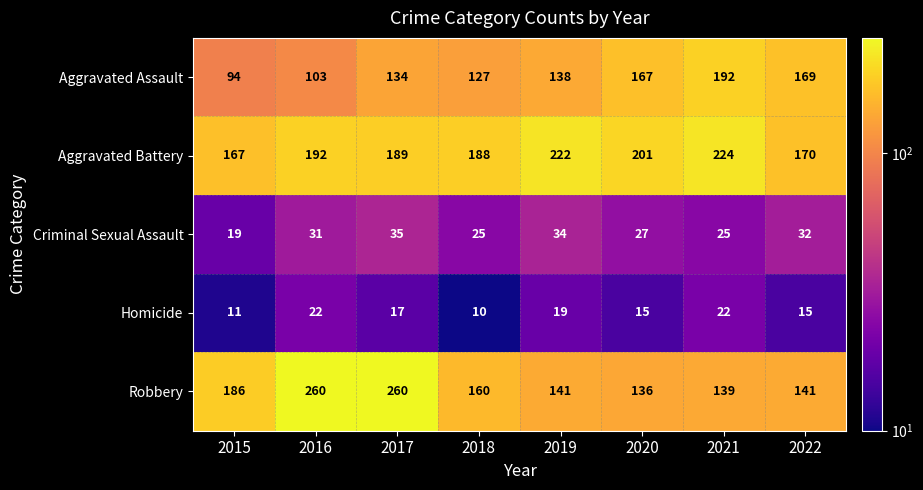

Rank the series at 2015 from lowest to highest value.

Homicide, Criminal Sexual Assault, Aggravated Assault, Aggravated Battery, Robbery